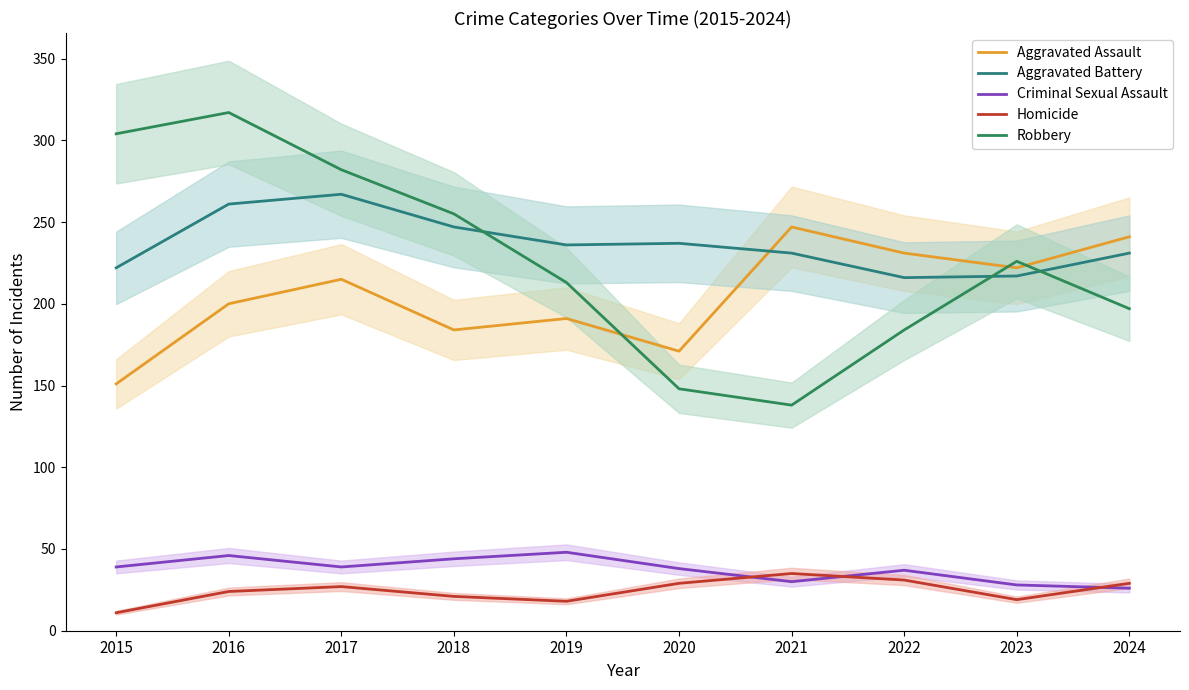

Reading left to right, extract all data points from this chart.

Aggravated Assault: 2015=151	2016=200	2017=215	2018=184	2019=191	2020=171	2021=247	2022=231	2023=222	2024=241
Aggravated Battery: 2015=222	2016=261	2017=267	2018=247	2019=236	2020=237	2021=231	2022=216	2023=217	2024=231
Criminal Sexual Assault: 2015=39	2016=46	2017=39	2018=44	2019=48	2020=38	2021=30	2022=37	2023=28	2024=26
Homicide: 2015=11	2016=24	2017=27	2018=21	2019=18	2020=29	2021=35	2022=31	2023=19	2024=29
Robbery: 2015=304	2016=317	2017=282	2018=255	2019=213	2020=148	2021=138	2022=184	2023=226	2024=197